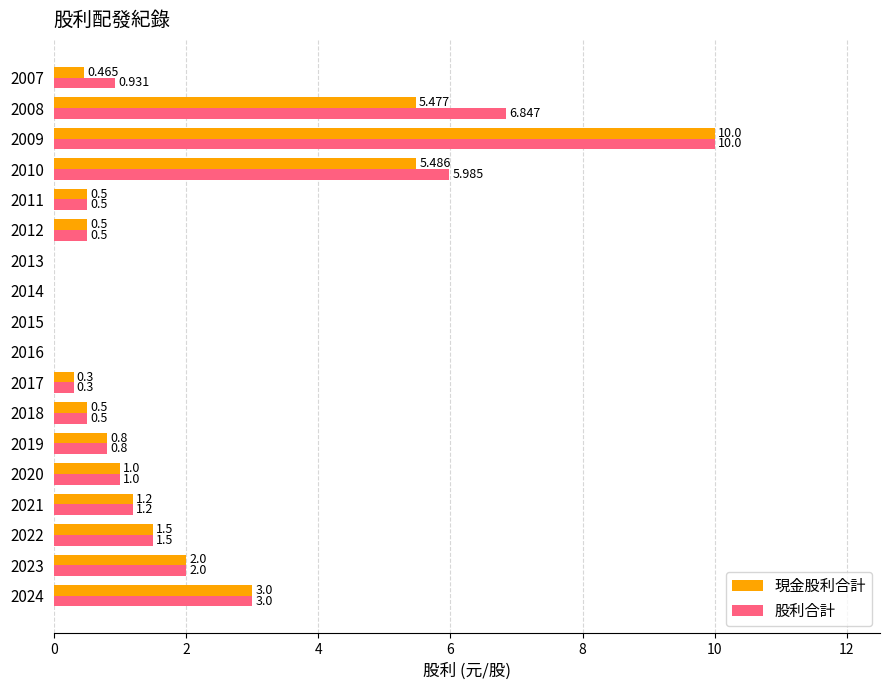

Which series has the largest total across all categories?

股利合計